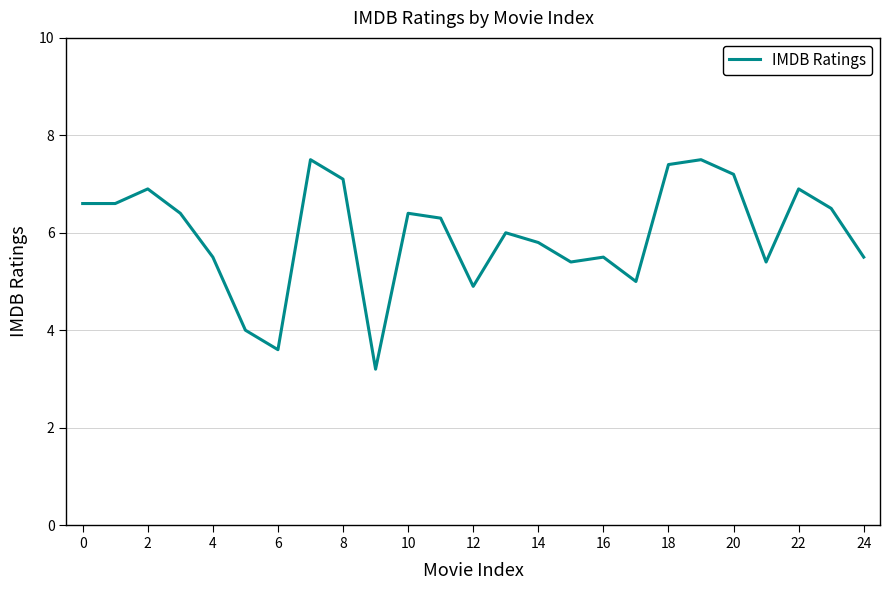

What is the maximum value shown in the chart?

7.5